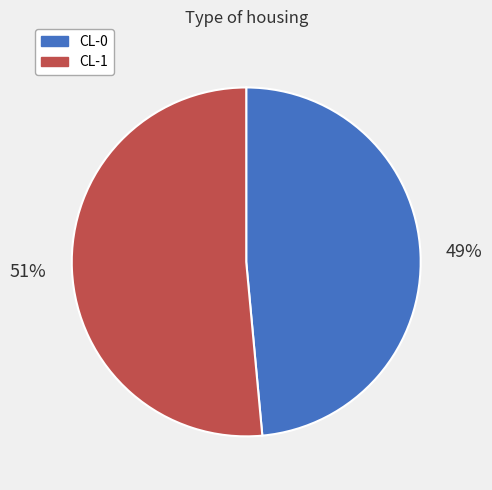

Does any single category account for the majority?

Yes